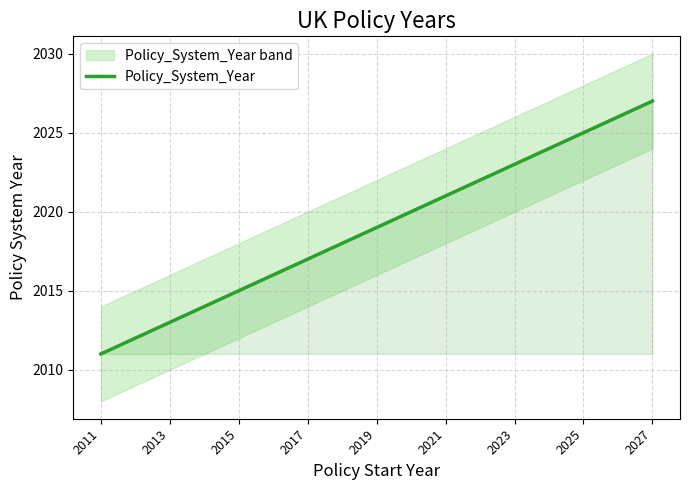

What is the value of the 4th point from the left?

2014